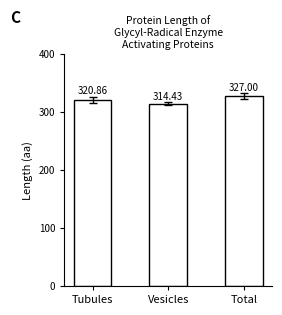

Count the number of categories in the chart.

3